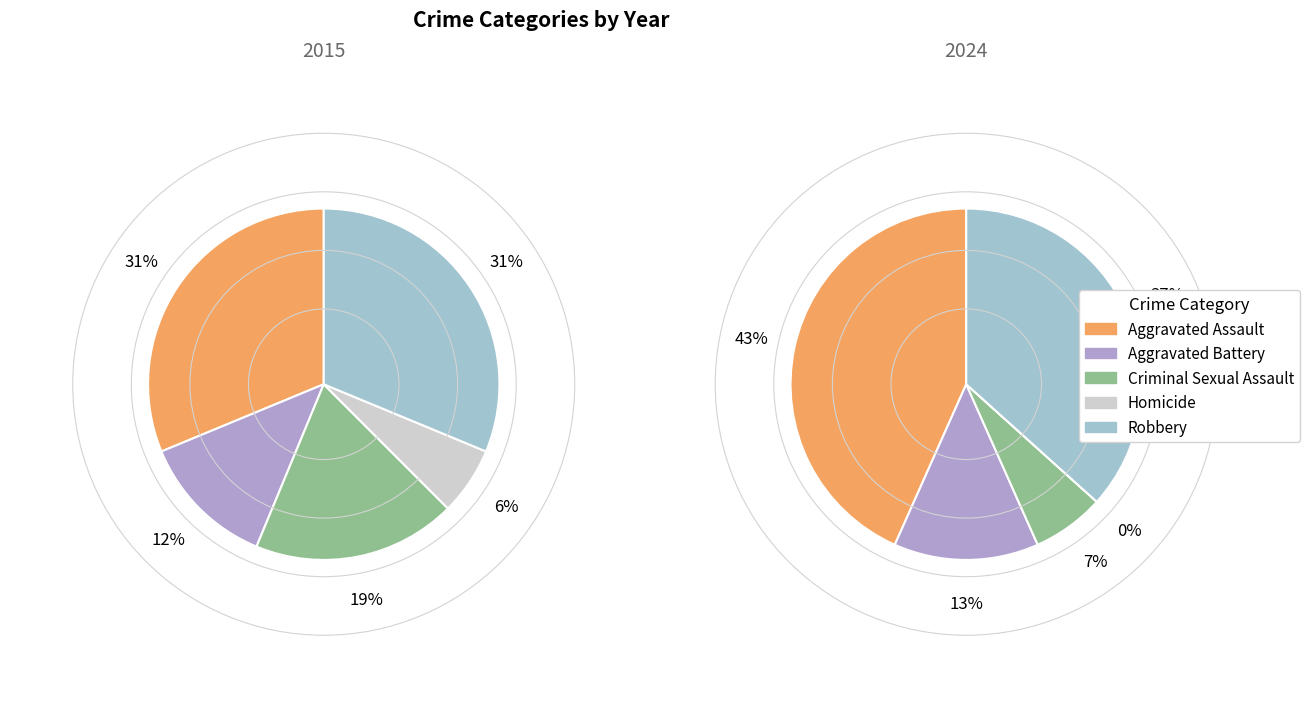

Does Aggravated Assault represent more than half of the total?

No